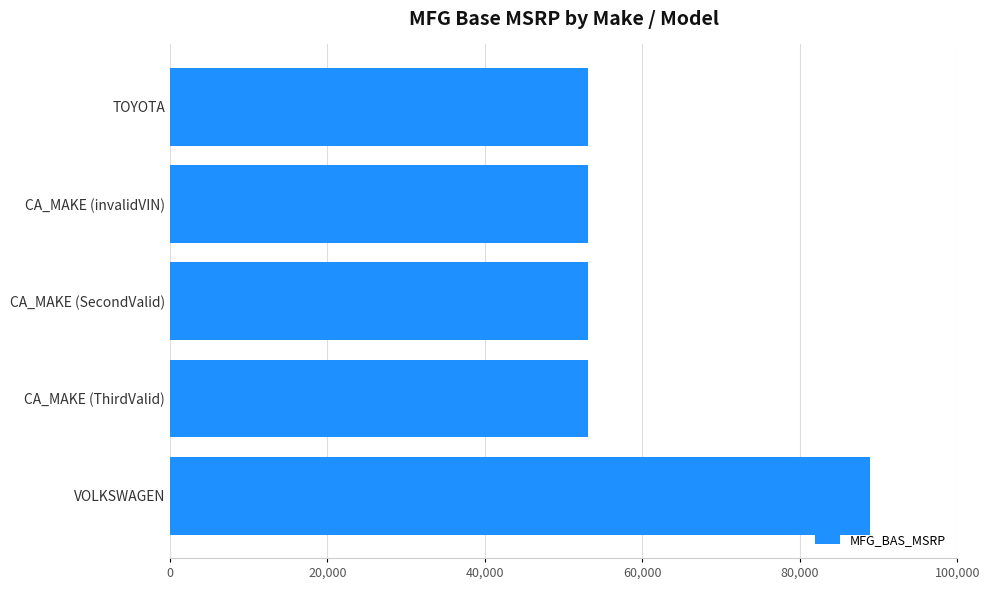

Reading top to bottom, extract all data points from this chart.

TOYOTA=53080	CA_MAKE (invalidVIN)=53080	CA_MAKE (SecondValid)=53080	CA_MAKE (ThirdValid)=53080	VOLKSWAGEN=88888